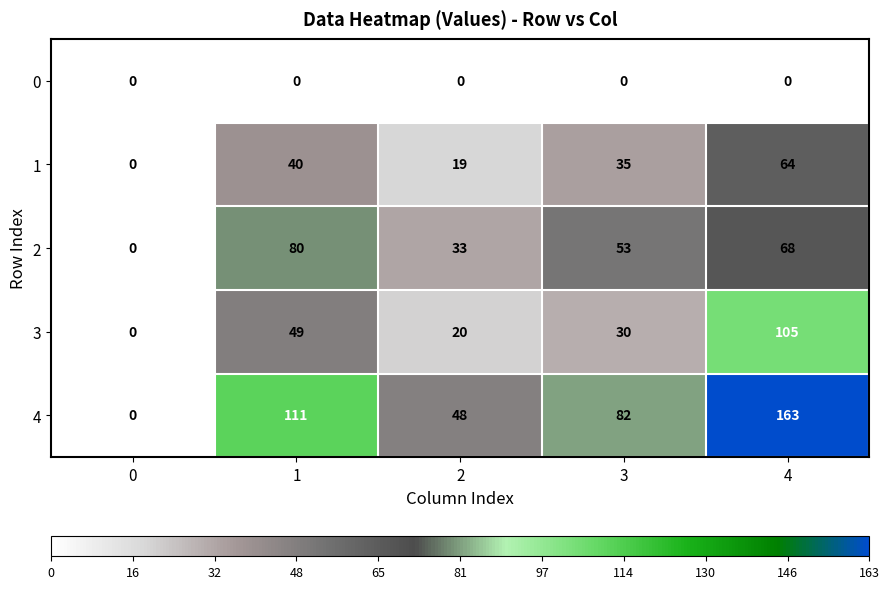

Where is 4 nearest to the value 81?

3